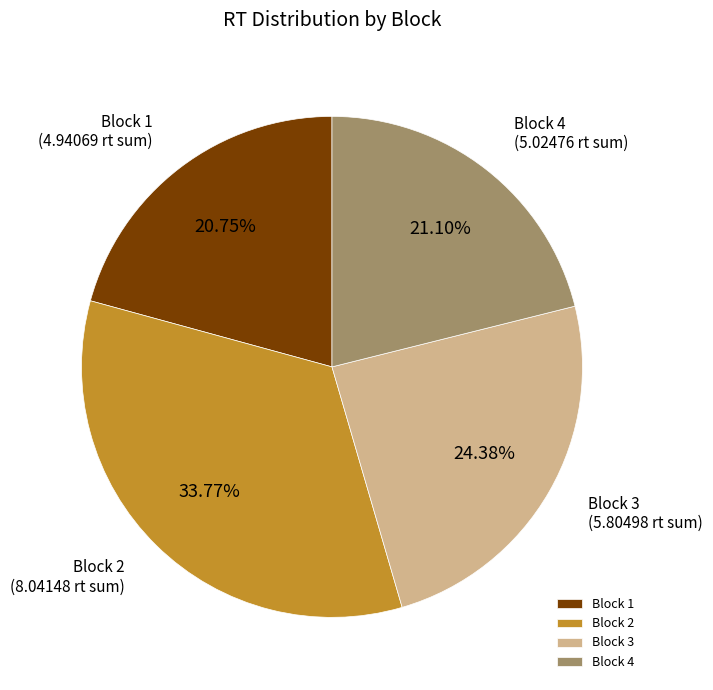

Is there any slice that represents more than half of the pie?

No